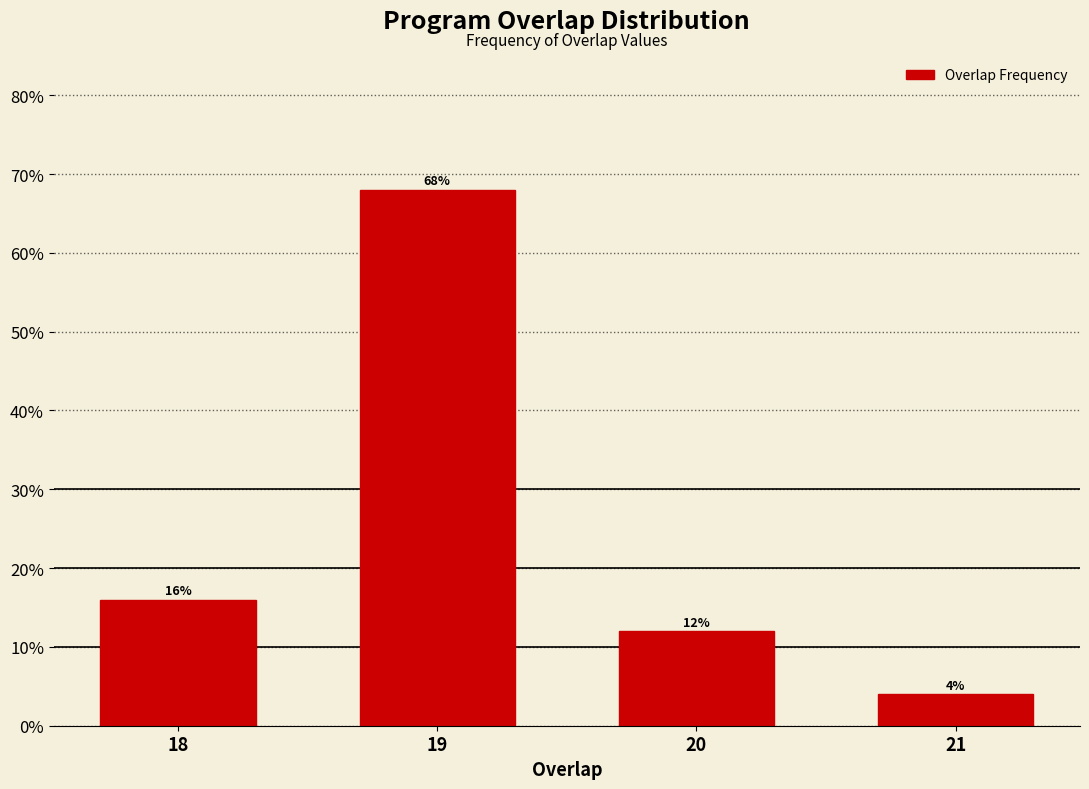

Reading right to left, extract all data points from this chart.

21=4	20=12	19=68	18=16